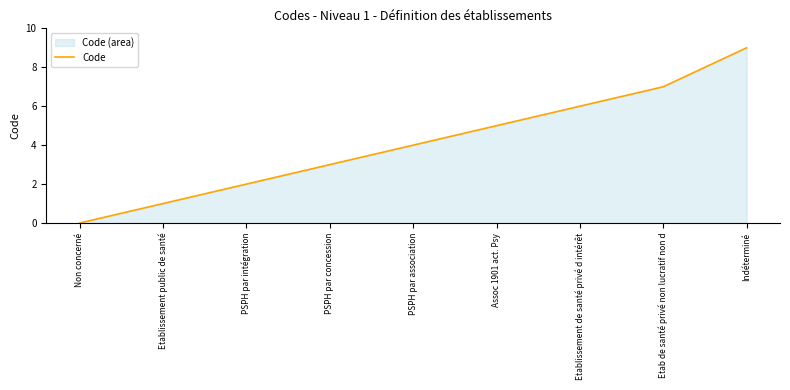

Count the number of values greater than 4.

4